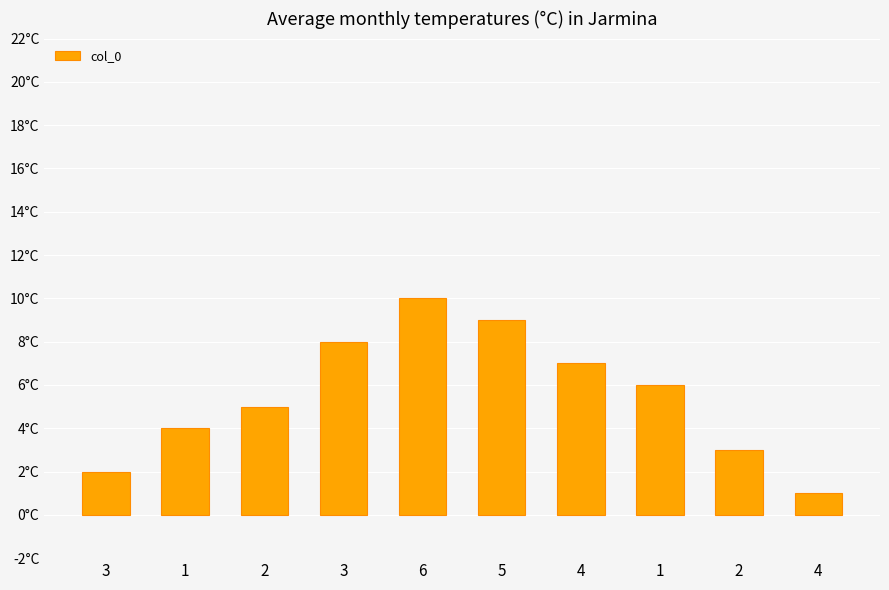

Does the chart contain any negative values?

No